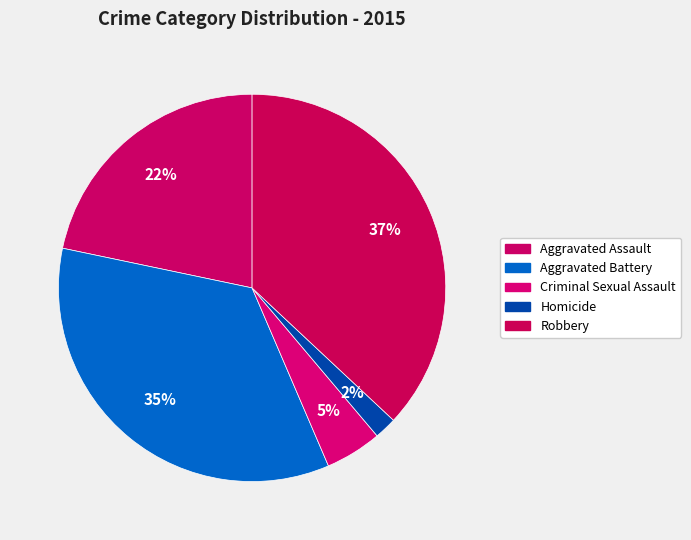

How many slices are in this pie chart?

5